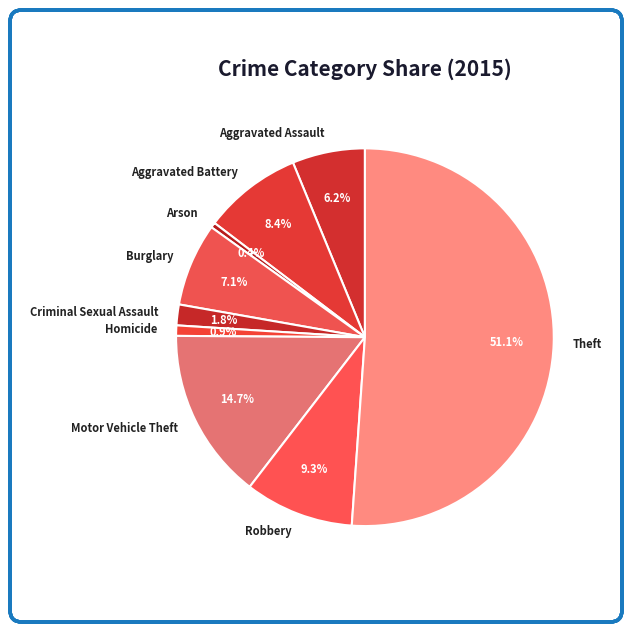

Do Homicide and Aggravated Assault together represent more than half of the pie?

No